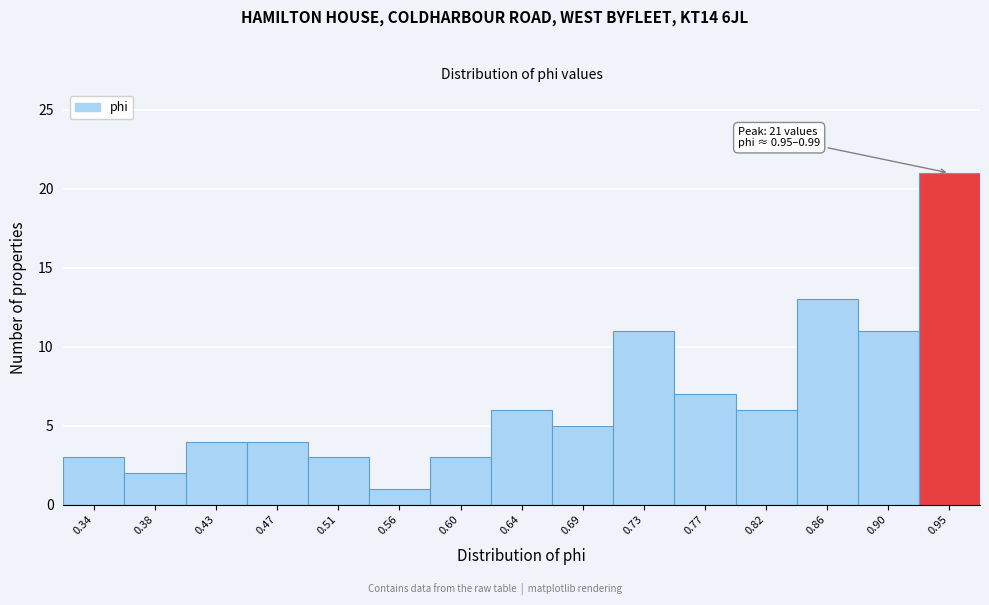

Reading left to right, extract all data points from this chart.

0.34=3	0.38=2	0.43=4	0.47=4	0.51=3	0.56=1	0.60=3	0.64=6	0.69=5	0.73=11	0.77=7	0.82=6	0.86=13	0.90=11	0.95=21